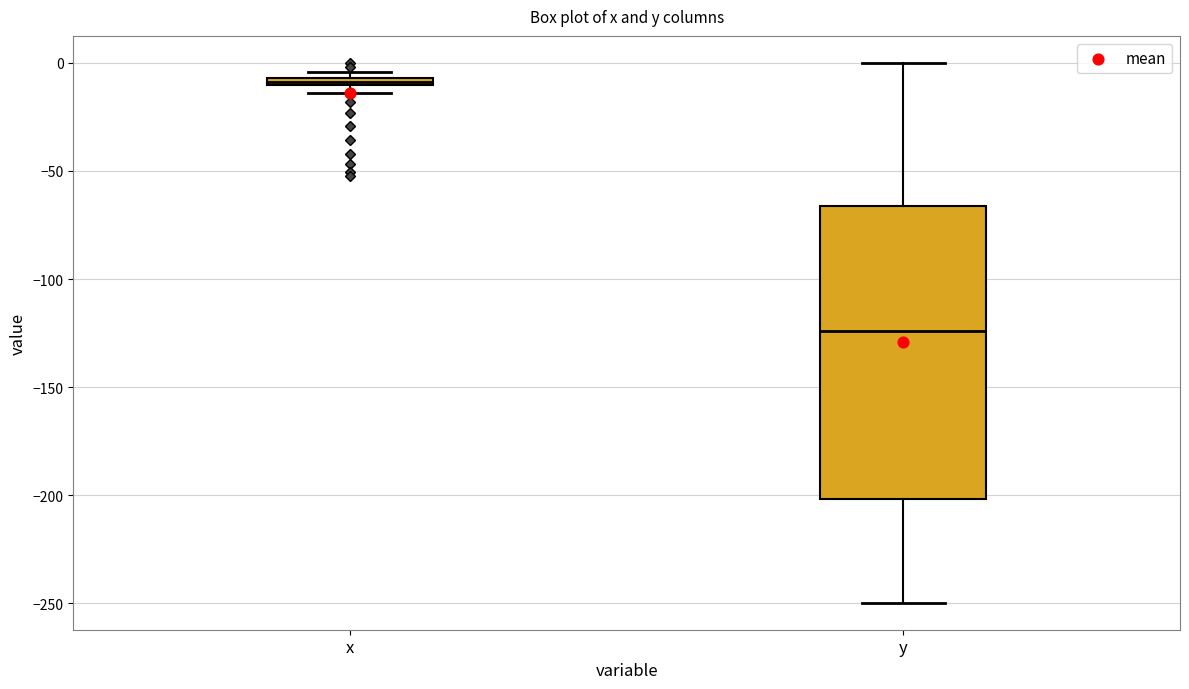

Where is the upper edge of the box for x on the y-axis? The values are not printed on the chart, so give them approximately, as read against the axis.

-5